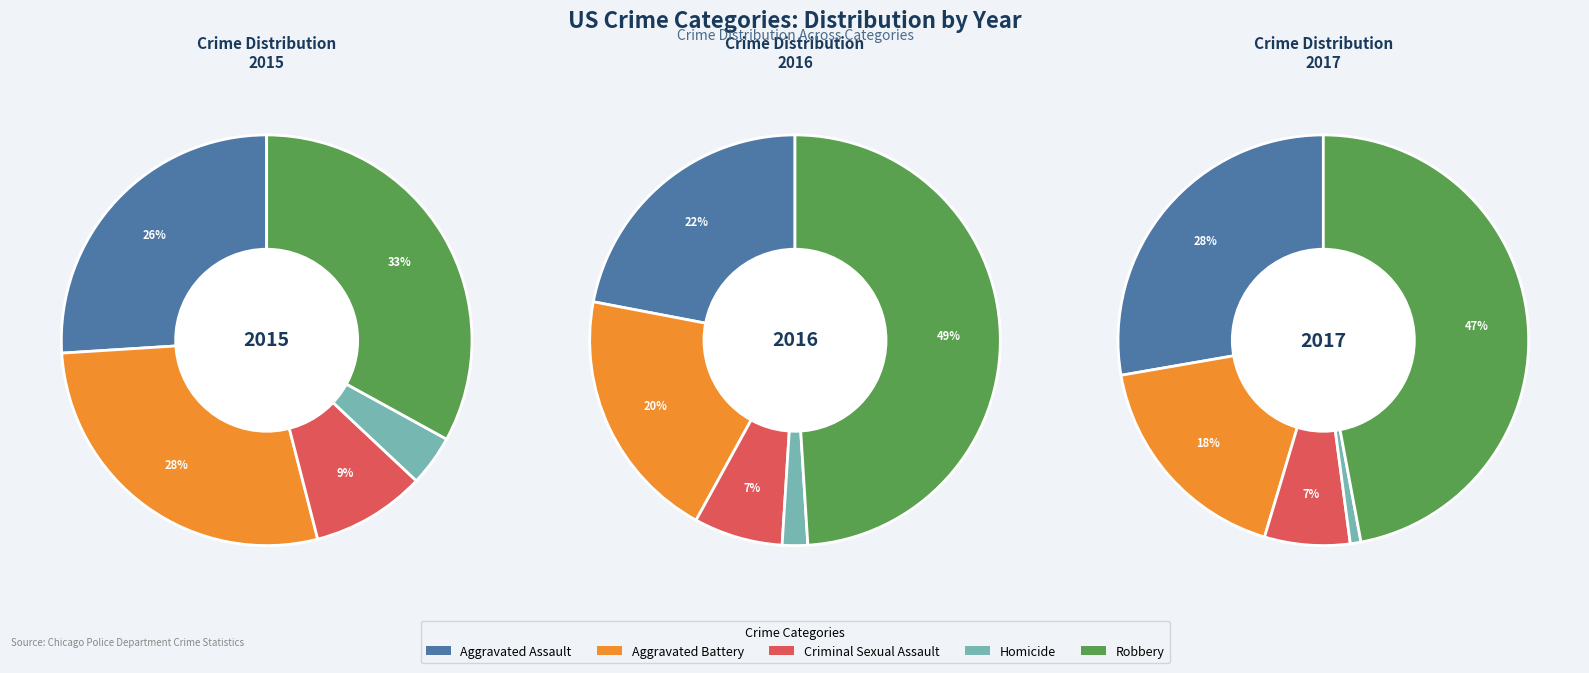

The Aggravated Battery slice represents 20% of the pie. True or false?

True